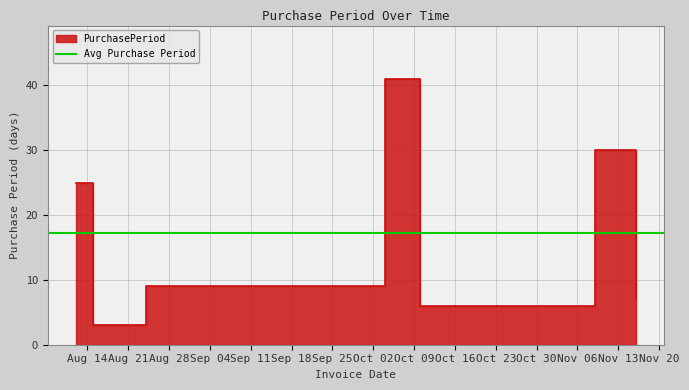

What is the label of the 7th point from the right?

2017-08-12